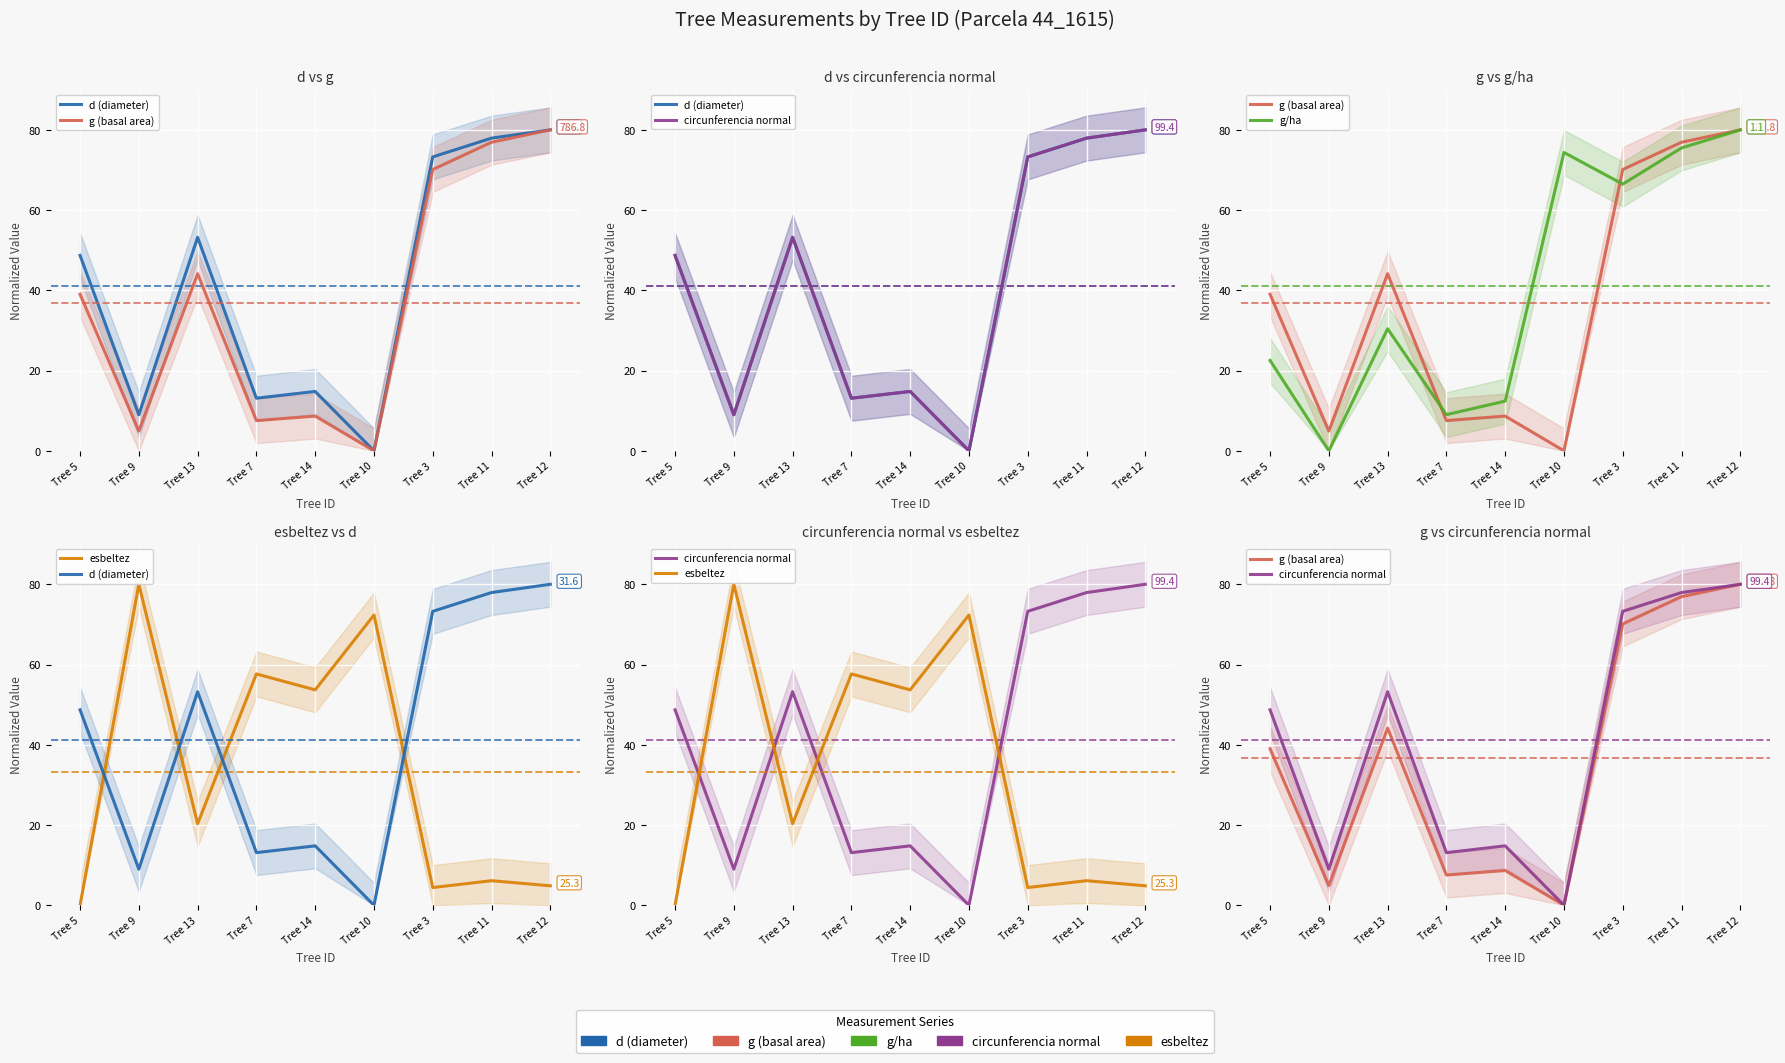

Count the number of categories in the chart.

9